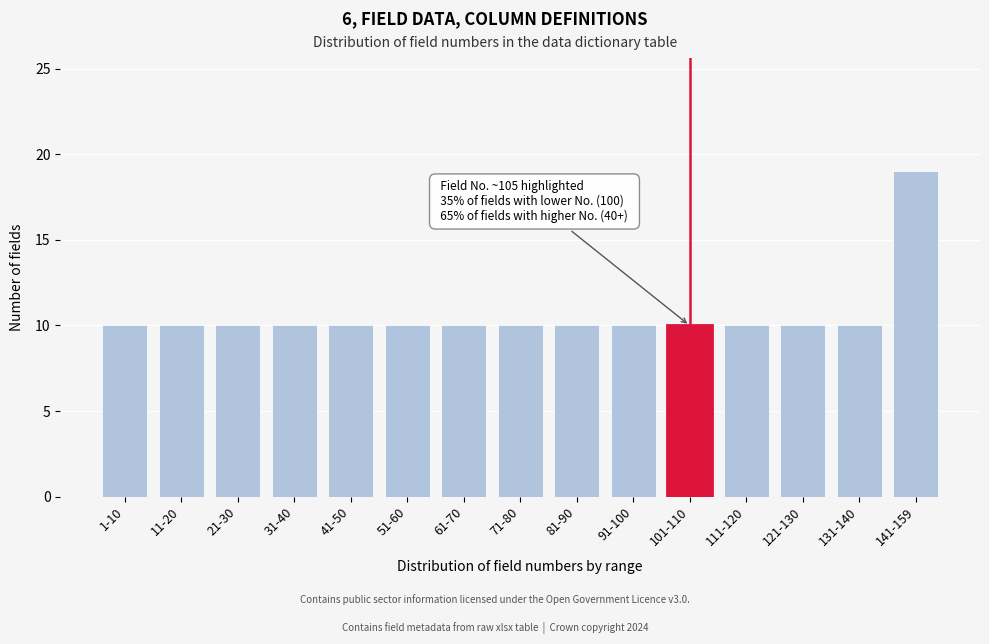

Reading left to right, list all the values displayed in this chart.

1-10=10	11-20=10	21-30=10	31-40=10	41-50=10	51-60=10	61-70=10	71-80=10	81-90=10	91-100=10	101-110=10	111-120=10	121-130=10	131-140=10	141-159=19